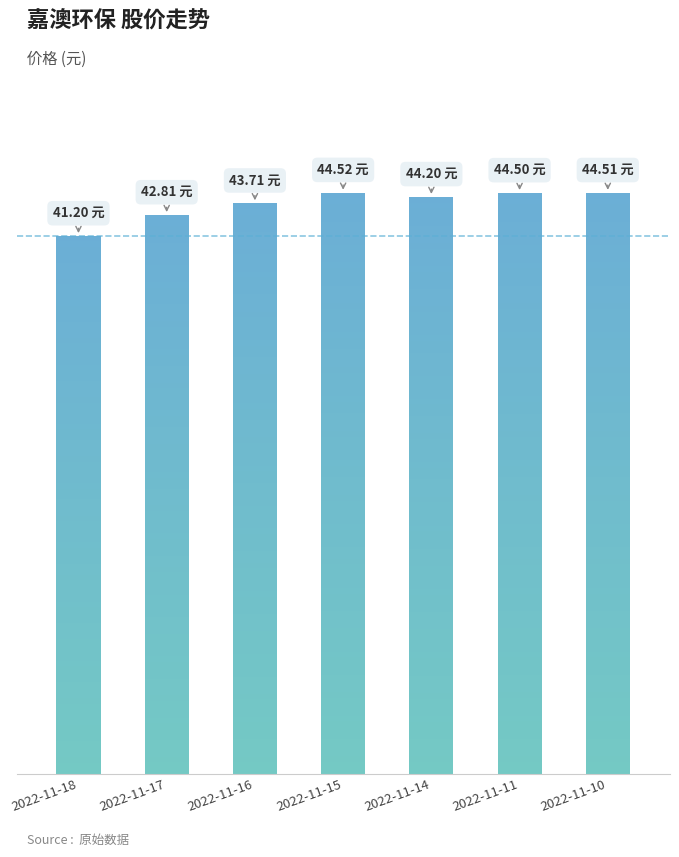

At which category does the chart reach its peak across all series?

2022-11-15